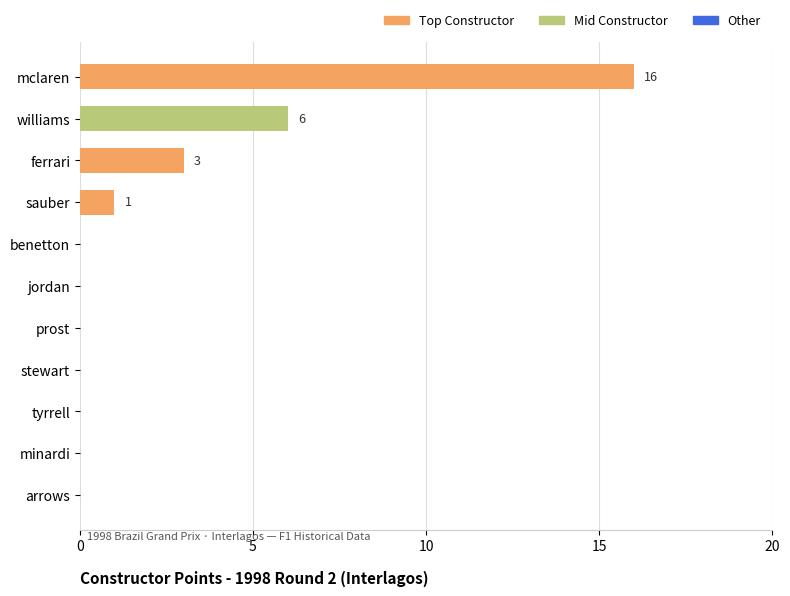

Approximately how many times larger is the value at ferrari compared to williams?

0.5